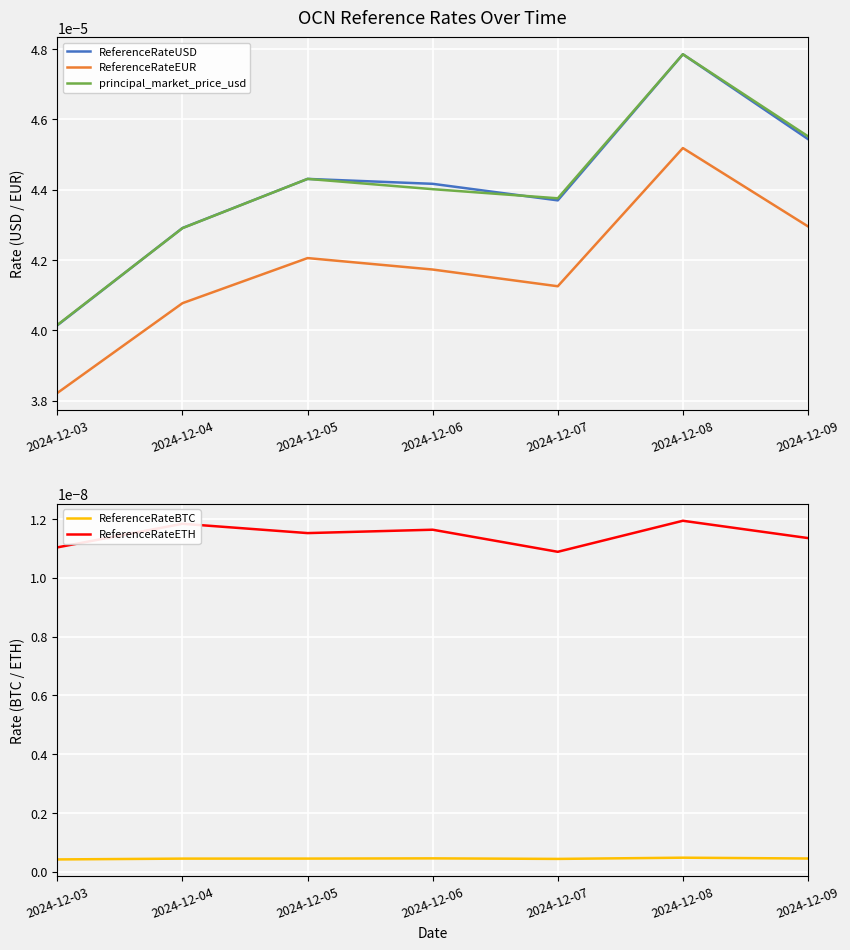

Which has a higher value, 2024-12-09 or 2024-12-07?

2024-12-09